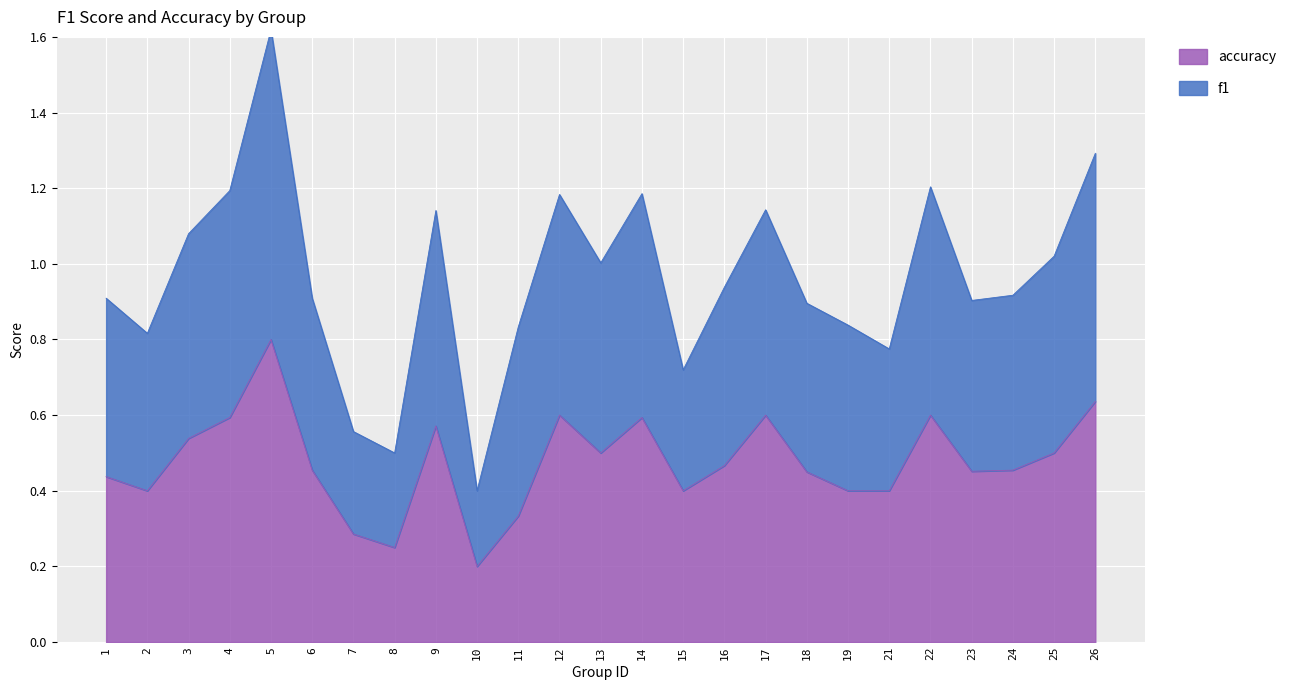

Is it true that accuracy equals 0.9 at 3?

False